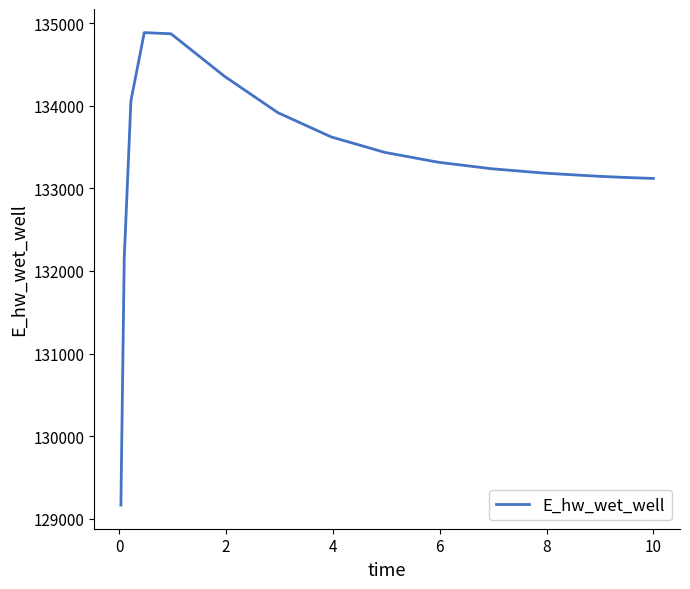

What is the maximum value shown in the chart?

134884.4